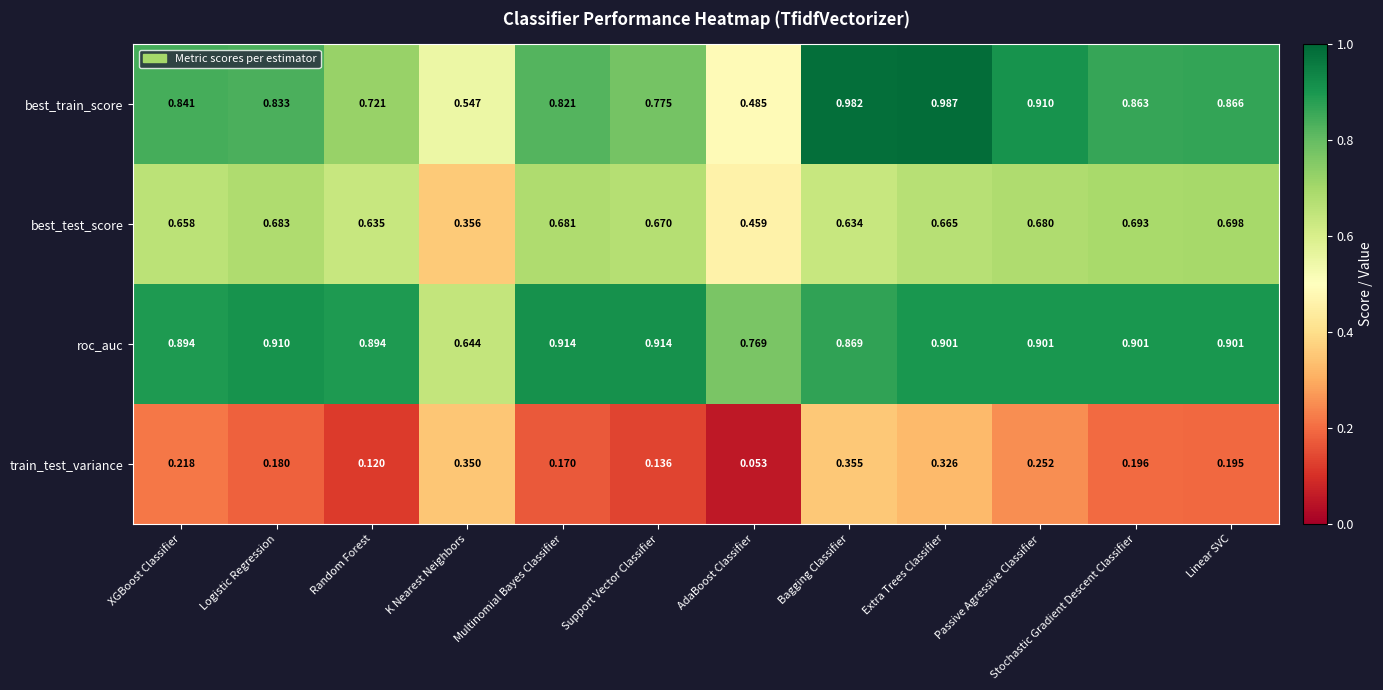

Which series changed the most between Logistic Regression and Bagging Classifier?

train_test_variance